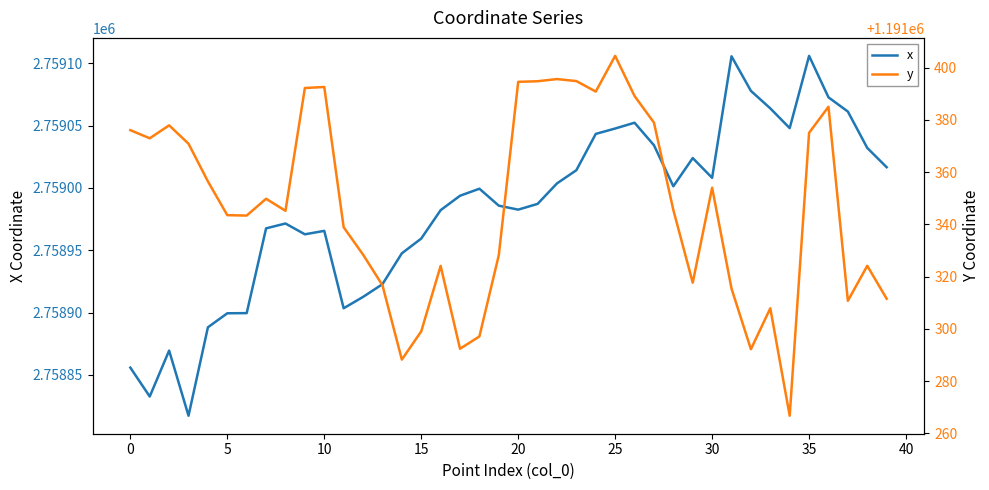

What is the maximum value for x?

2759105.9